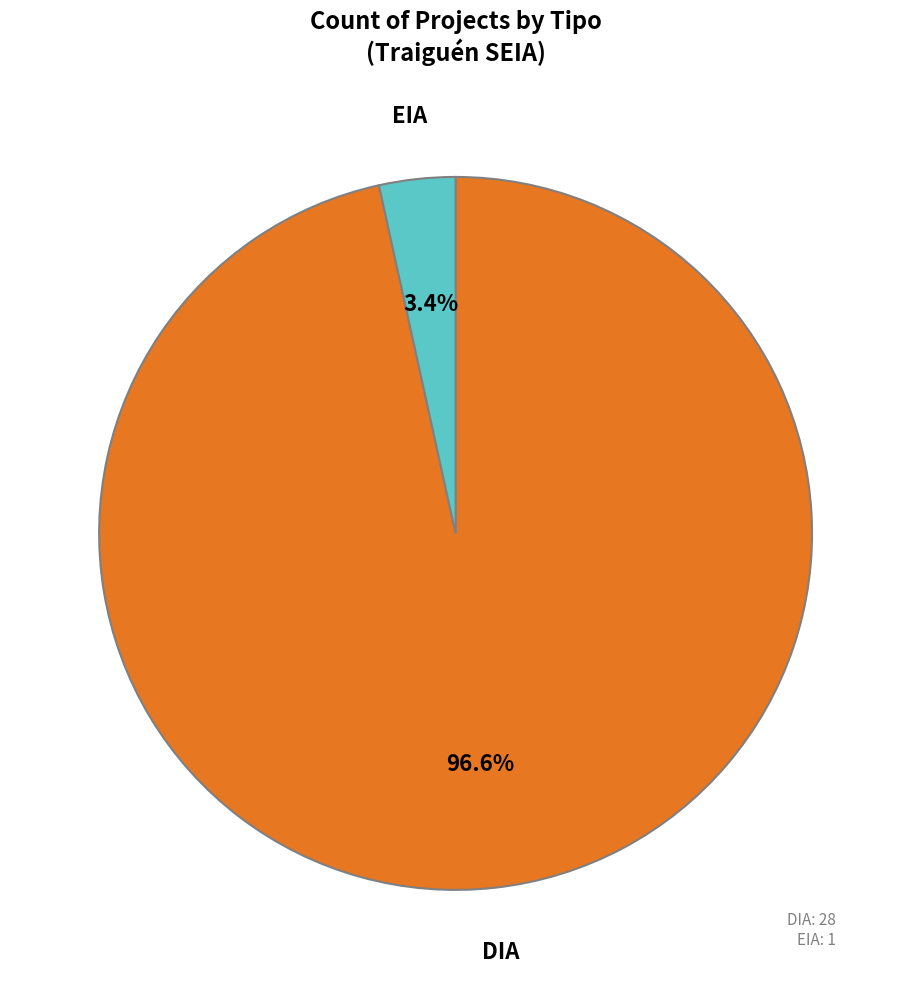

Does any single category account for the majority?

Yes